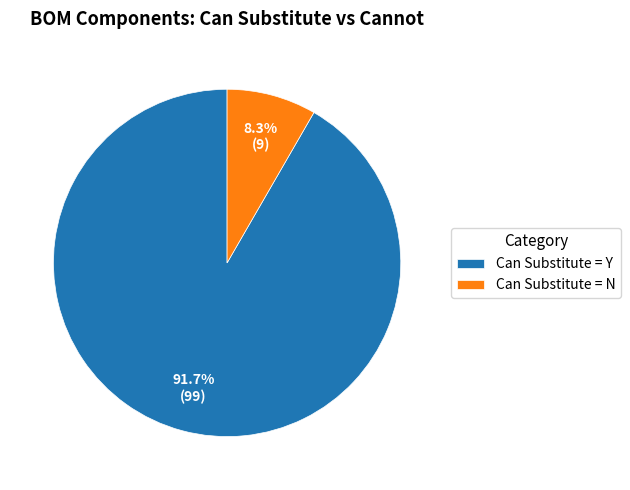

Is there any slice that represents more than half of the pie?

Yes